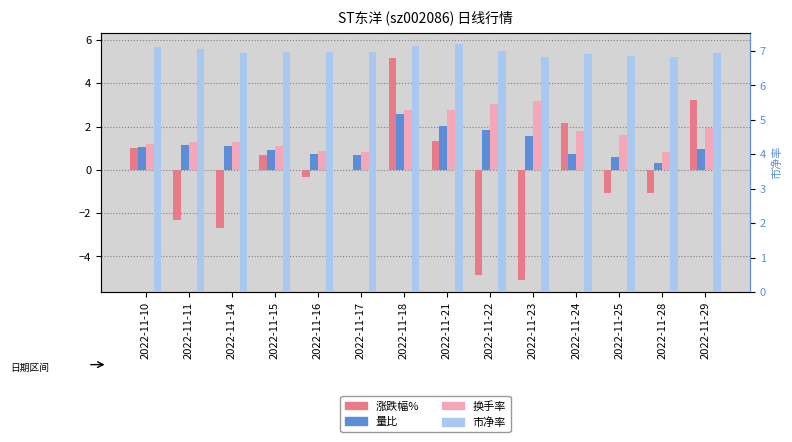

What is the value of the 量比 bar at the 9th from the left?

1.8